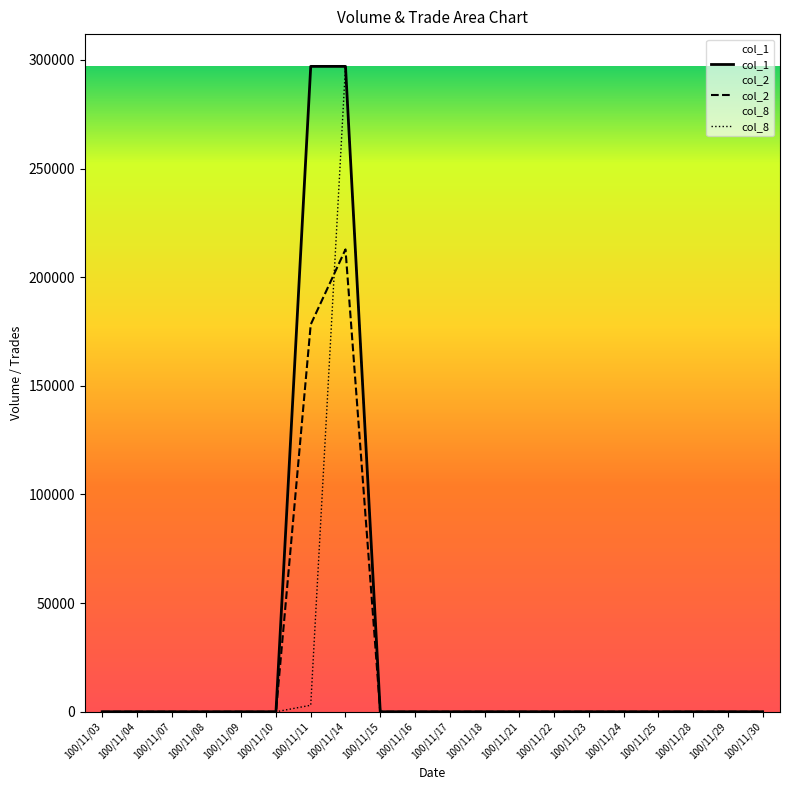

Rank the series at 100/11/16 from lowest to highest value.

col_1, col_2, col_8